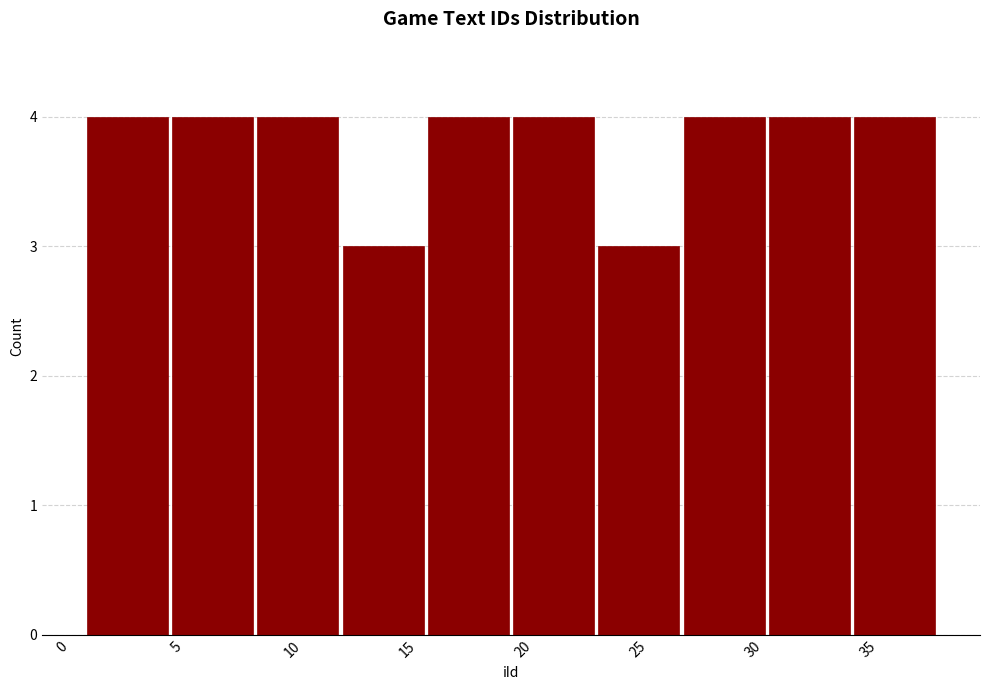

Reading left to right, list every bar in this chart as the range it spans on the x-axis followed by its height. Neither the bar edges nor the heights are printed on the chart, so give them approximately, as read against the axes.

1.0 to 4.7: 4
4.7 to 8.4: 4
8.4 to 12.1: 4
12.1 to 15.8: 3
15.8 to 19.5: 4
19.5 to 23.2: 4
23.2 to 26.9: 3
26.9 to 30.6: 4
30.6 to 34.3: 4
34.3 to 38.0: 4